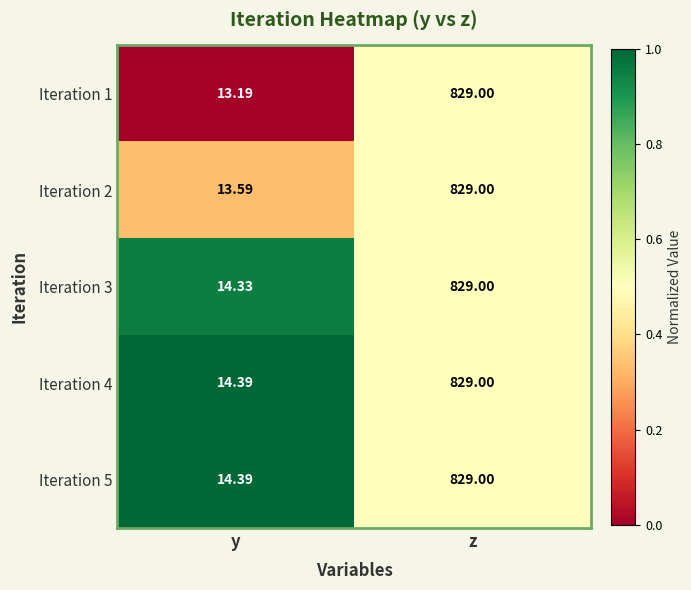

Which series changed the most between y and z?

Iteration 1